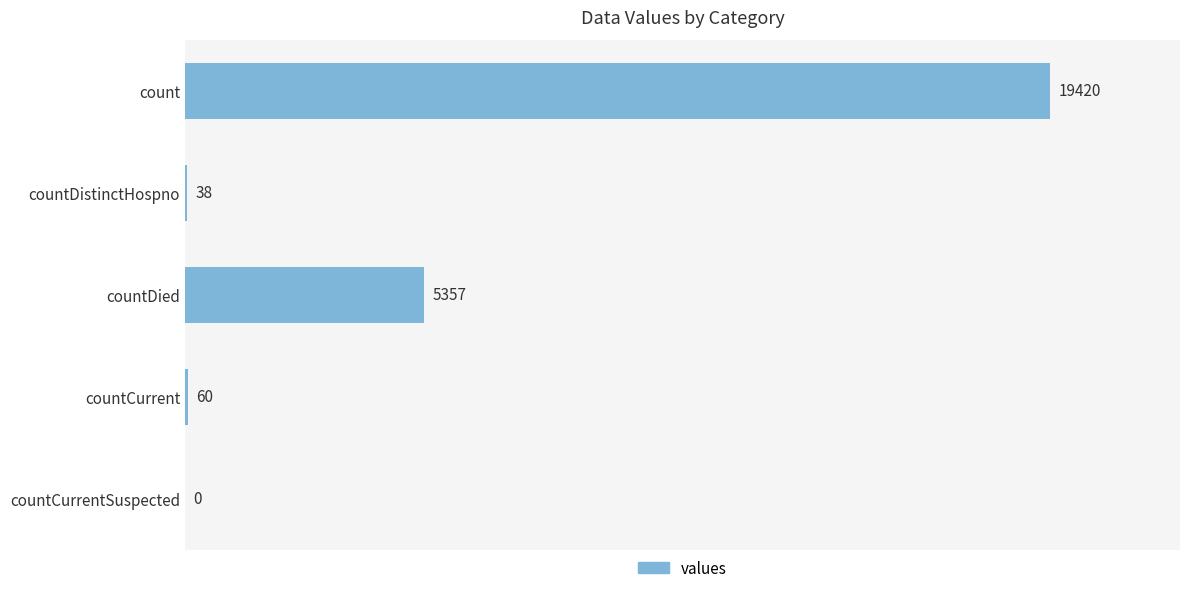

Reading top to bottom, transcribe all the data shown in this chart.

count=19420	countDistinctHospno=38	countDied=5357	countCurrent=60	countCurrentSuspected=0